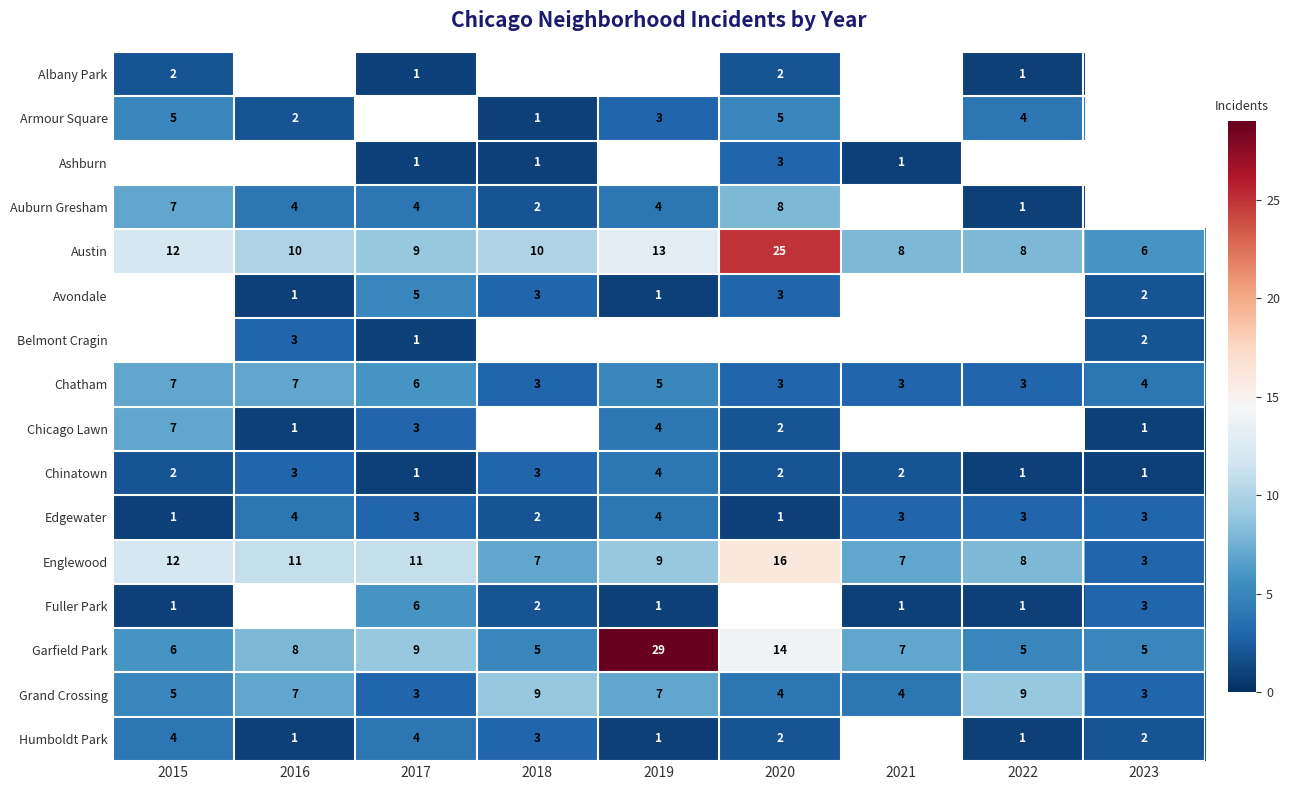

What is the difference between the second highest and minimum values in the Garfield Park series?

9